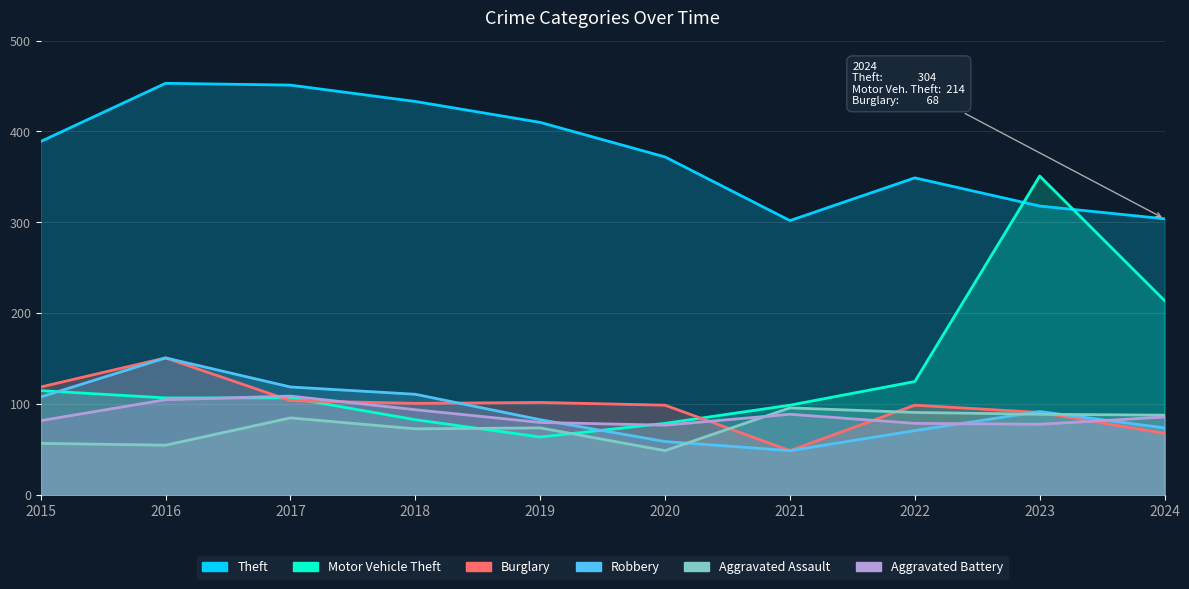

What is the spread (max minus min) of values at 2023?

273